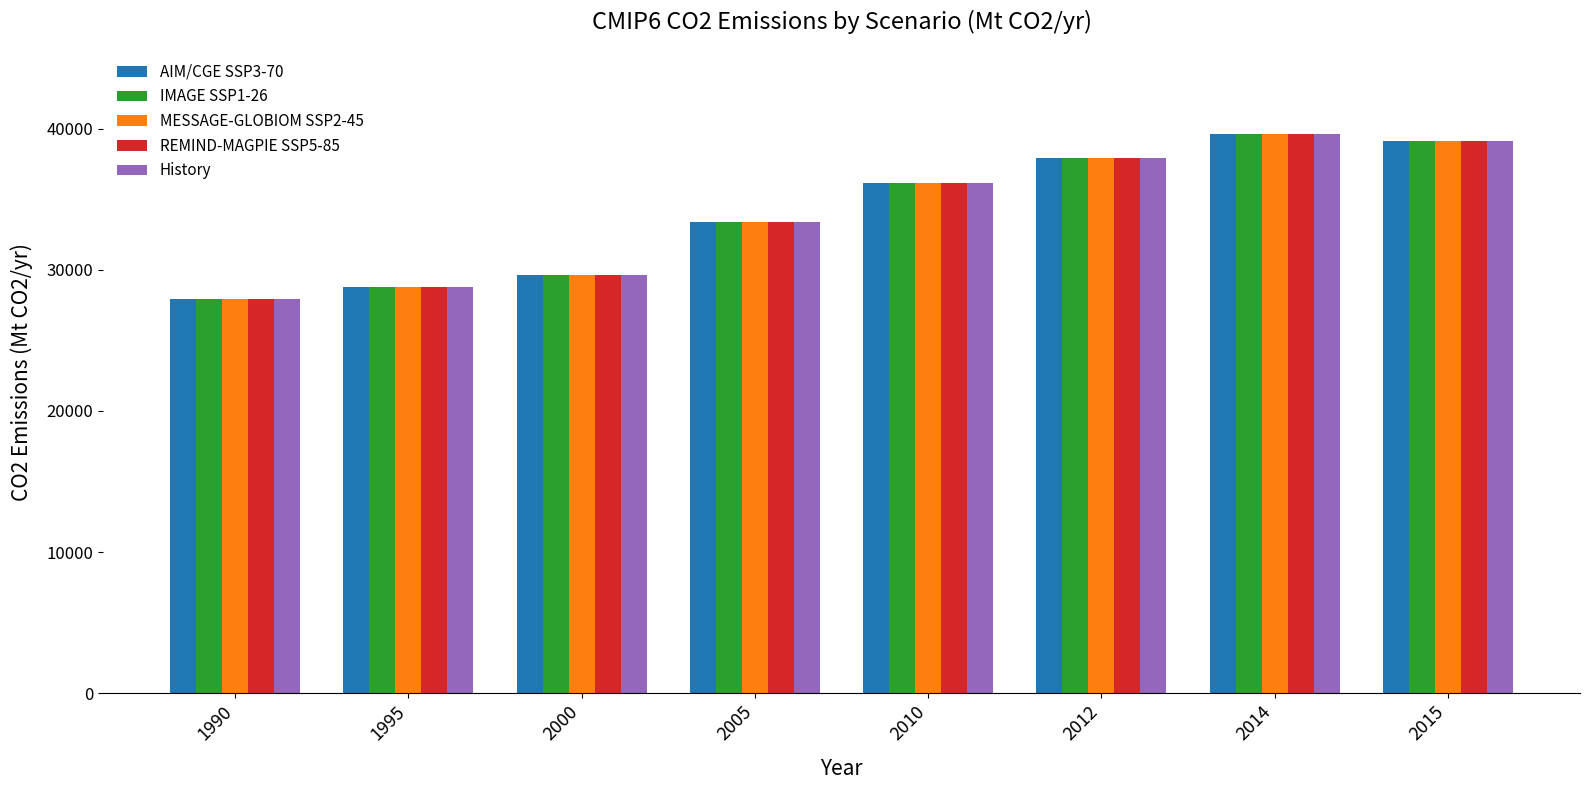

What is the value of the AIM/CGE SSP3-70 bar at the 5th from the left?

36131.5